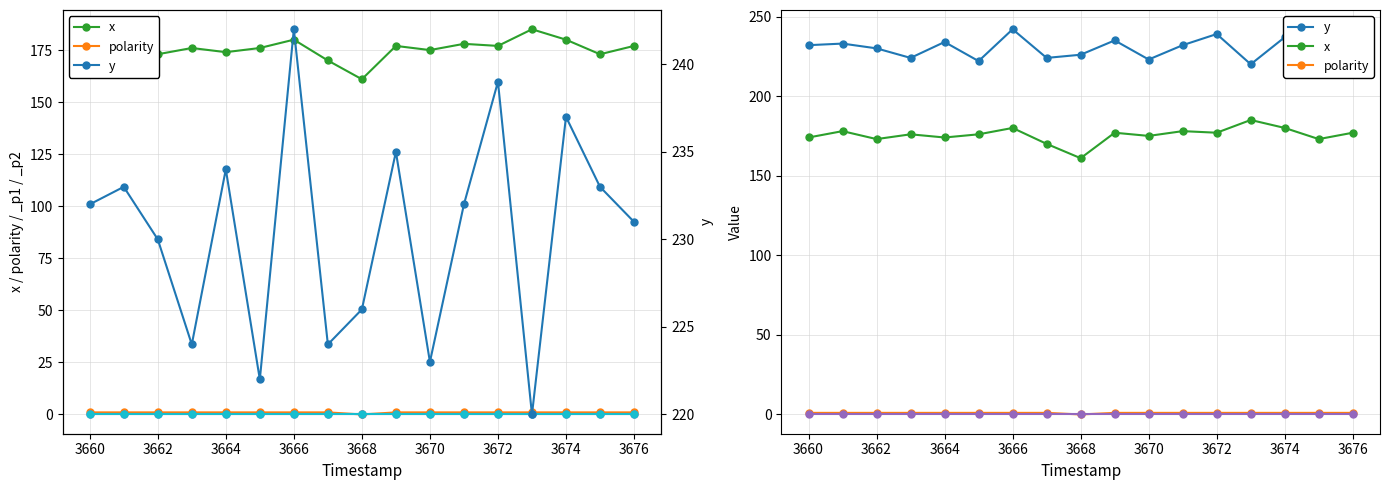

True or false: y and x cross at least once.

False